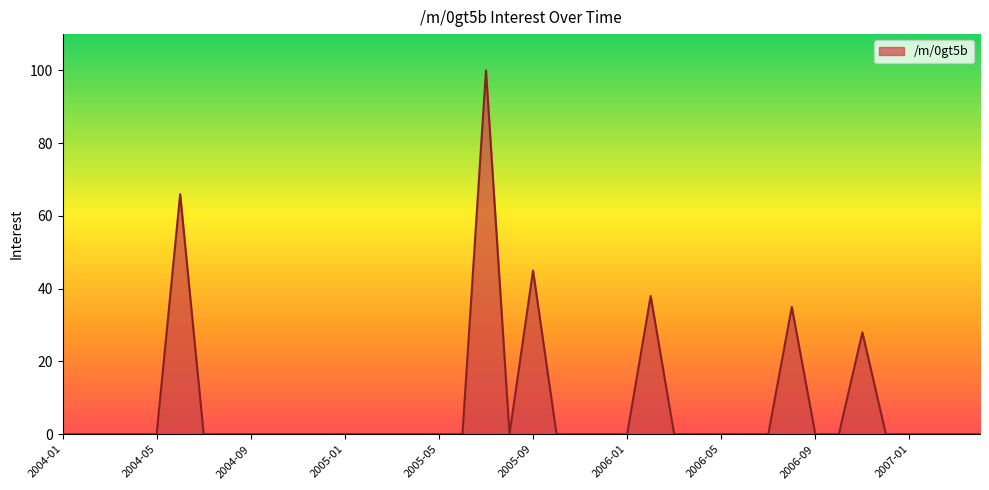

Reading left to right, extract all data points from this chart.

0	0	0	0	0	66	0	0	0	0	0	0	0	0	0	0	0	0	100	0	45	0	0	0	0	38	0	0	0	0	0	35	0	0	28	0	0	0	0	0